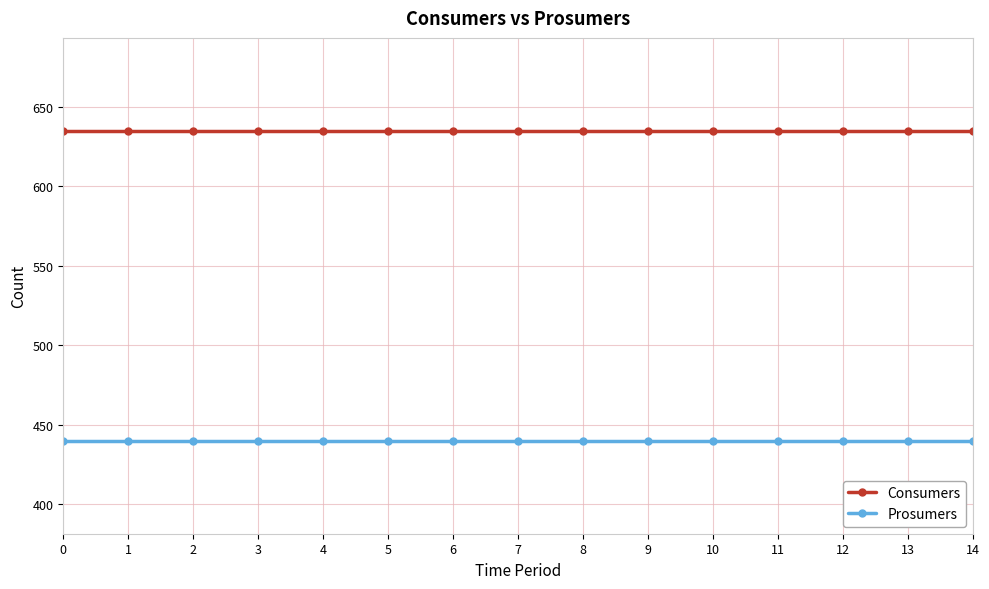

Count the number of data series in this chart.

2